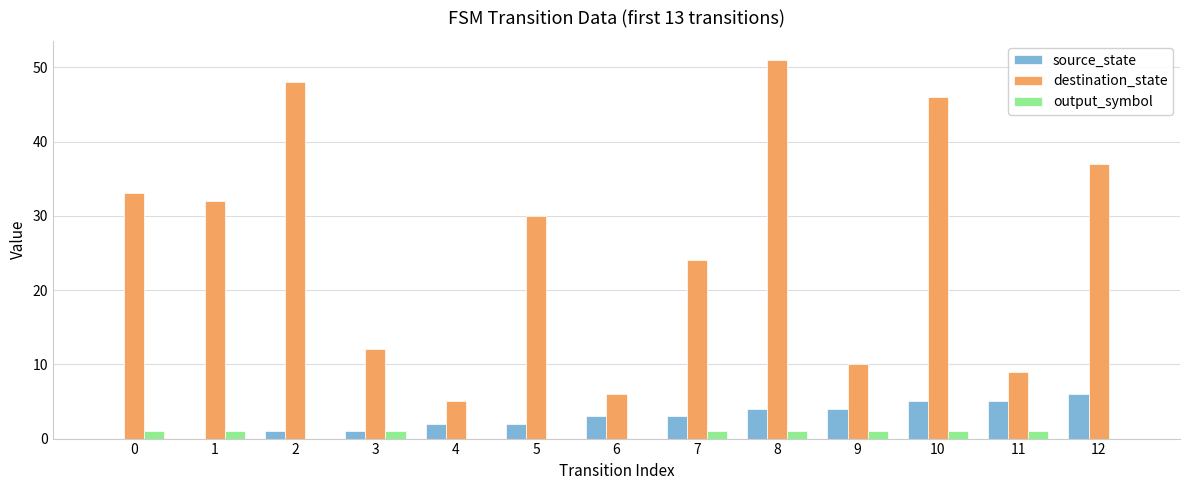

Is it true that destination_state equals 70 at 2?

False